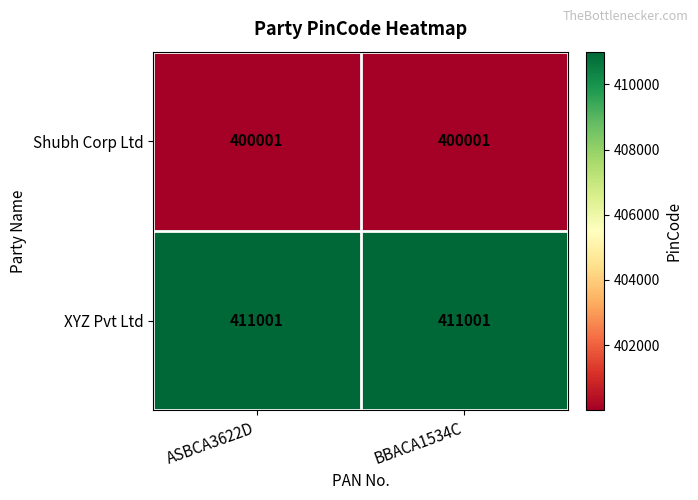

Which series has the largest total across all categories?

XYZ Pvt Ltd